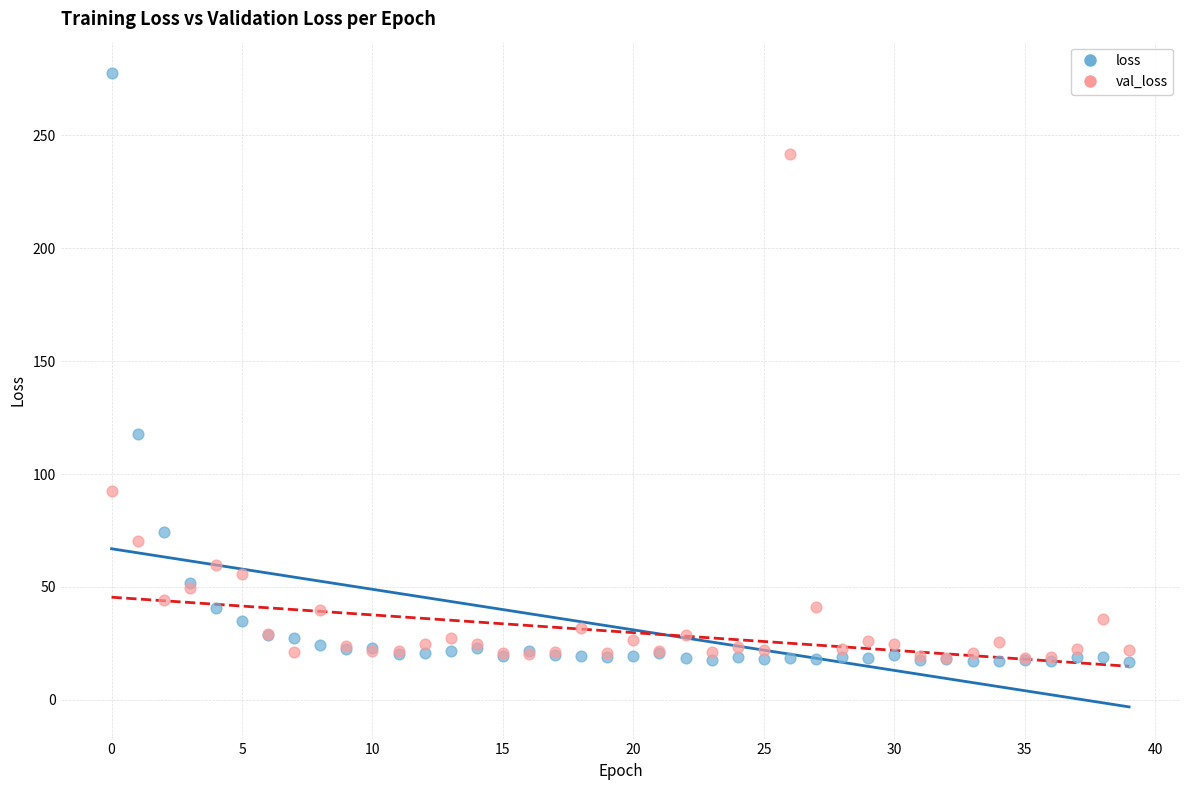

What are all the series names shown in the legend?

loss, val_loss